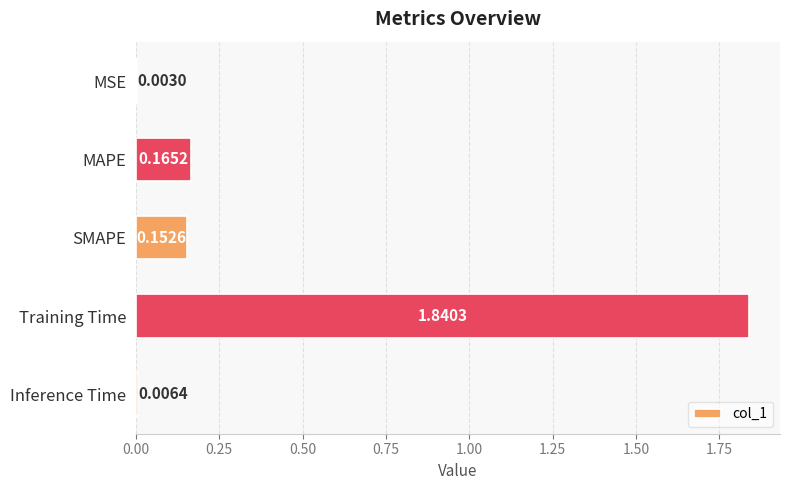

Which has a higher value, Inference Time or Training Time?

Training Time